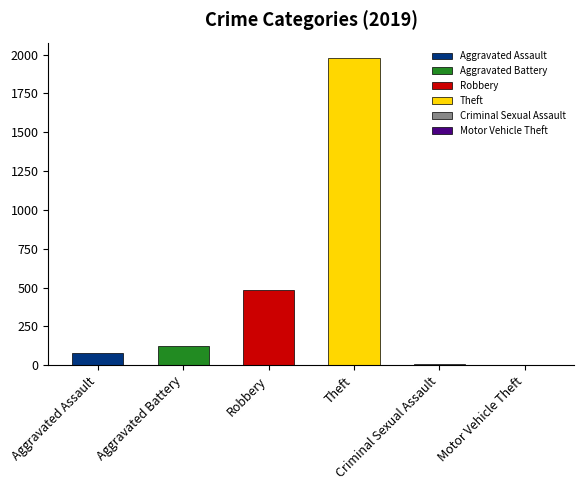

What is the sum of all values?

2676